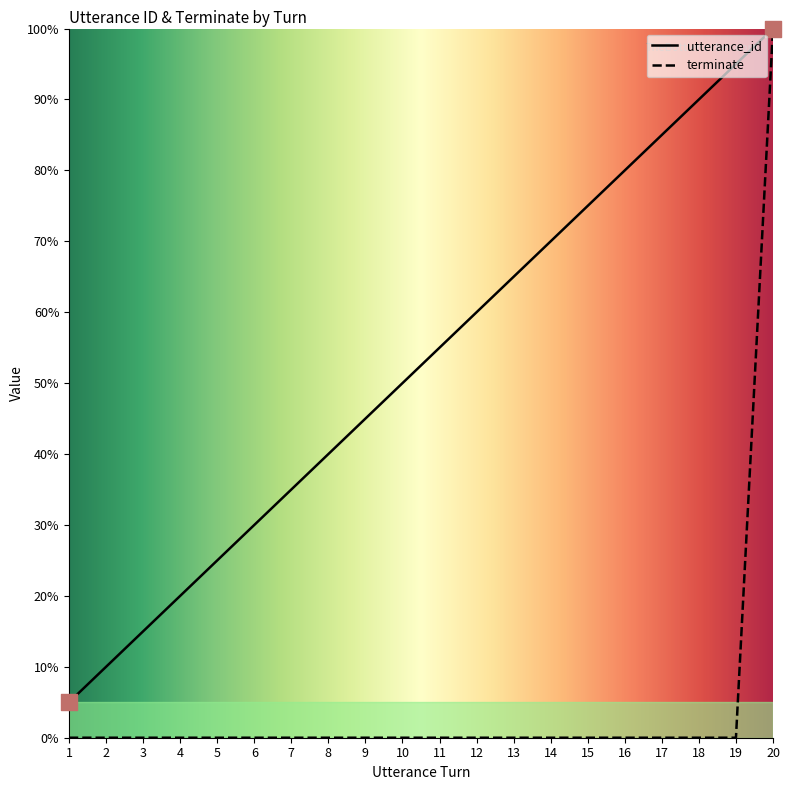

At how many categories does at least one series exceed 57?

9